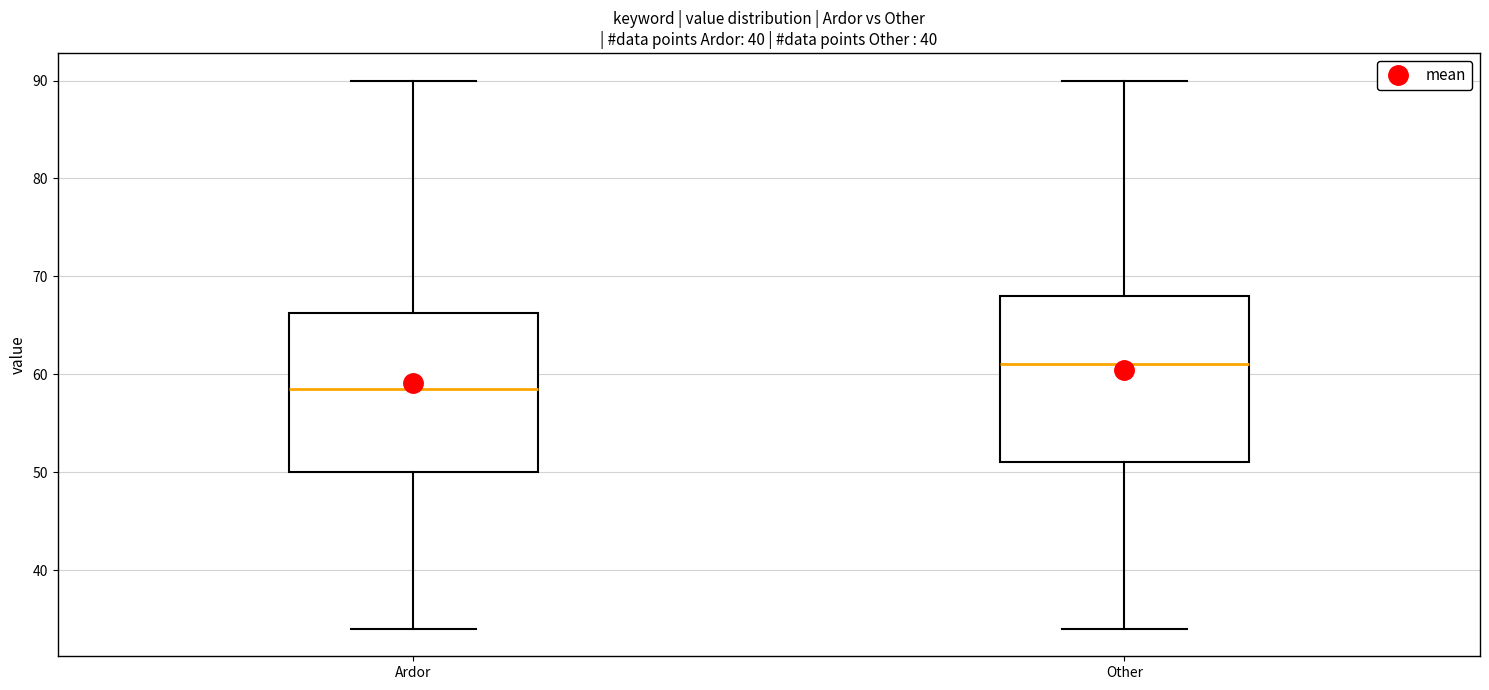

Reading left to right, read every box against the y-axis: the position of its median line, the range the box covers, and the ends of its whiskers. The values are not printed on the chart, so give them approximately, as read against the axis.

Ardor: median 59, box 50 to 66, whiskers 34 to 90
Other: median 61, box 51 to 68, whiskers 34 to 90